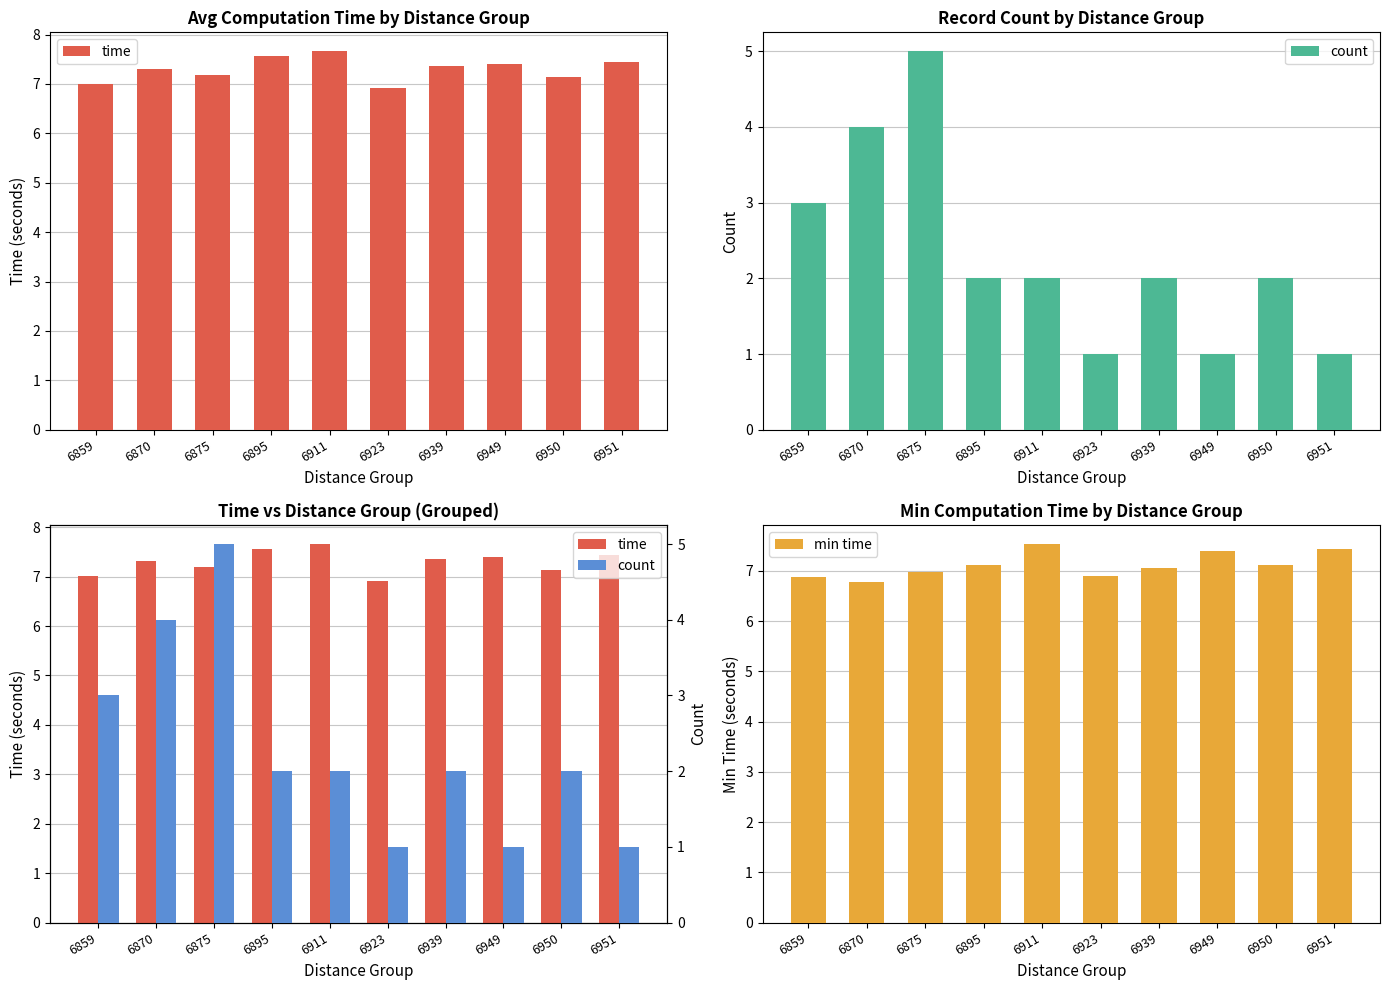

Rank the series by their maximum value, from lowest to highest.

count, min time, time